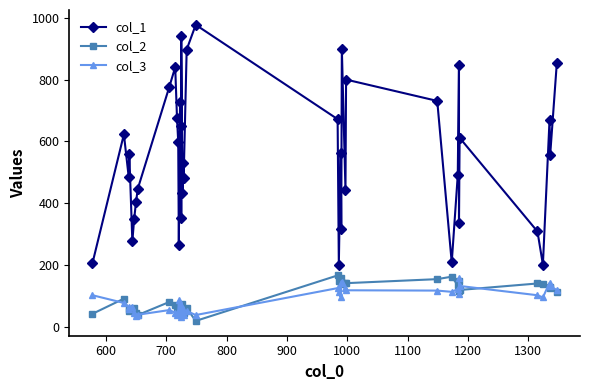

What is the highest value of the col_3 series?

158